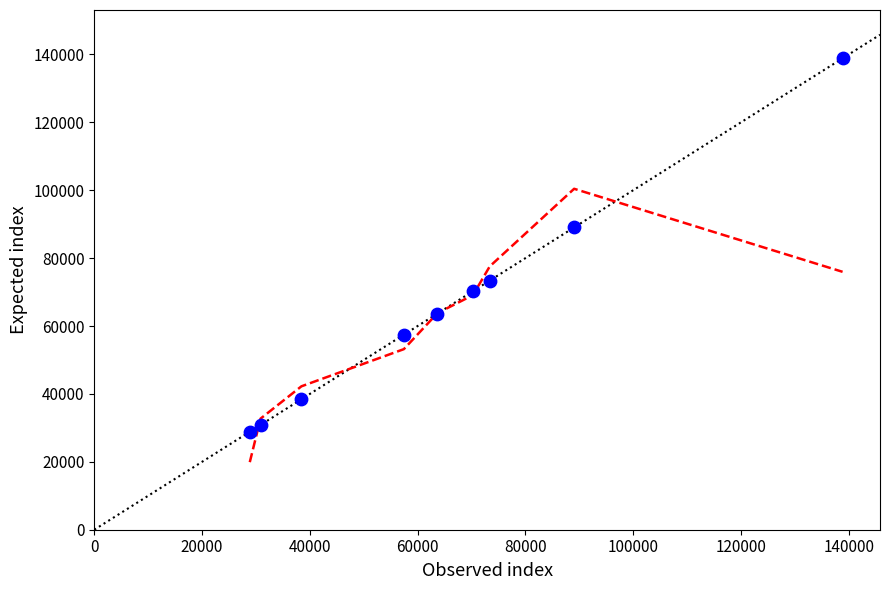

What Y value in the scatter plot is closest to 83846?

89032